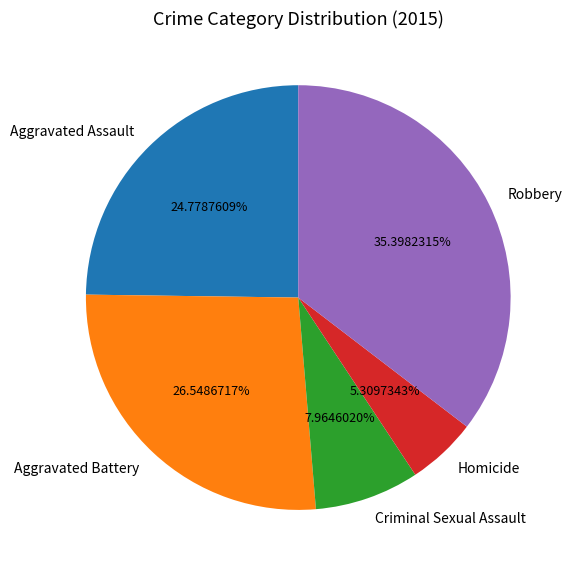

Which slice is the smallest?

Homicide